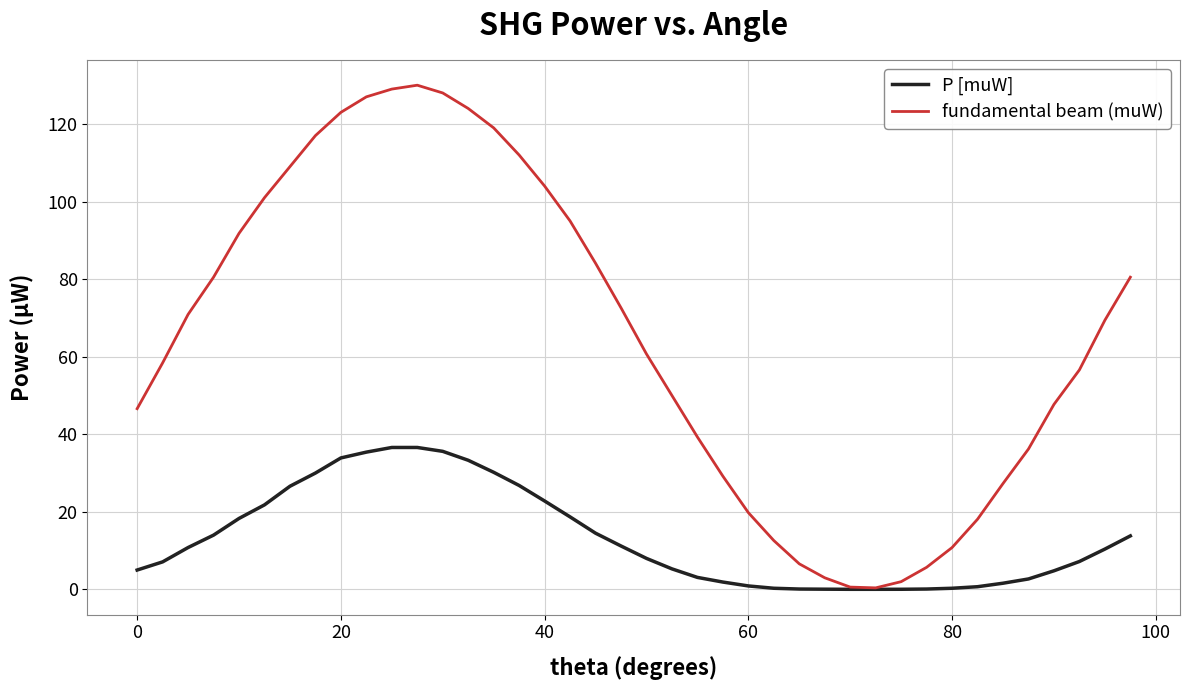

Which series has the widest spread of values?

fundamental beam (muW)